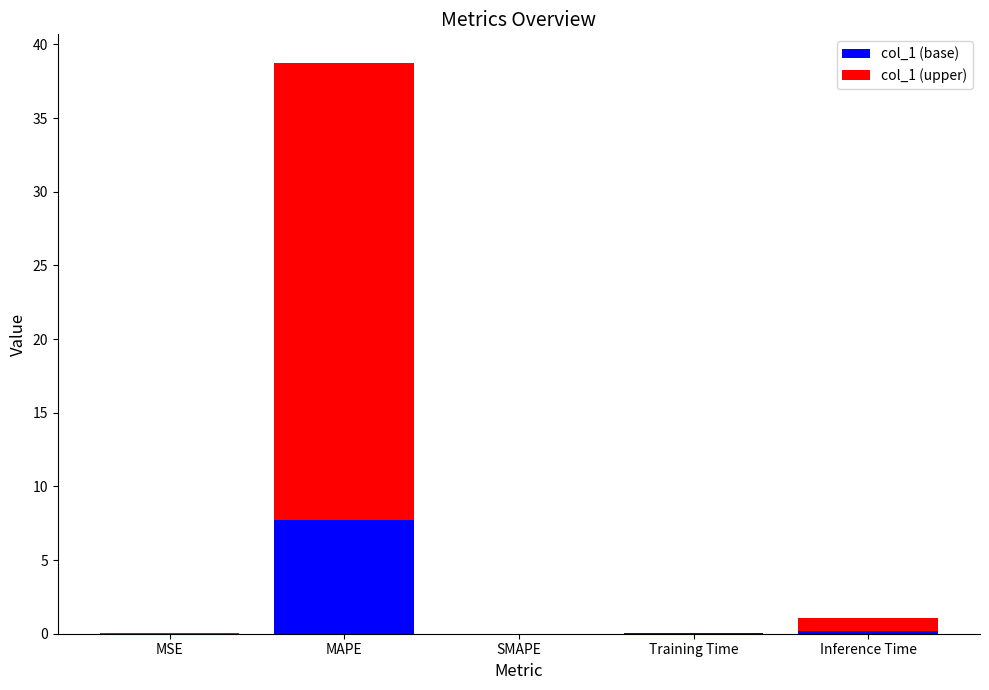

Which category has the highest value in the col_1 (base) series?

MAPE